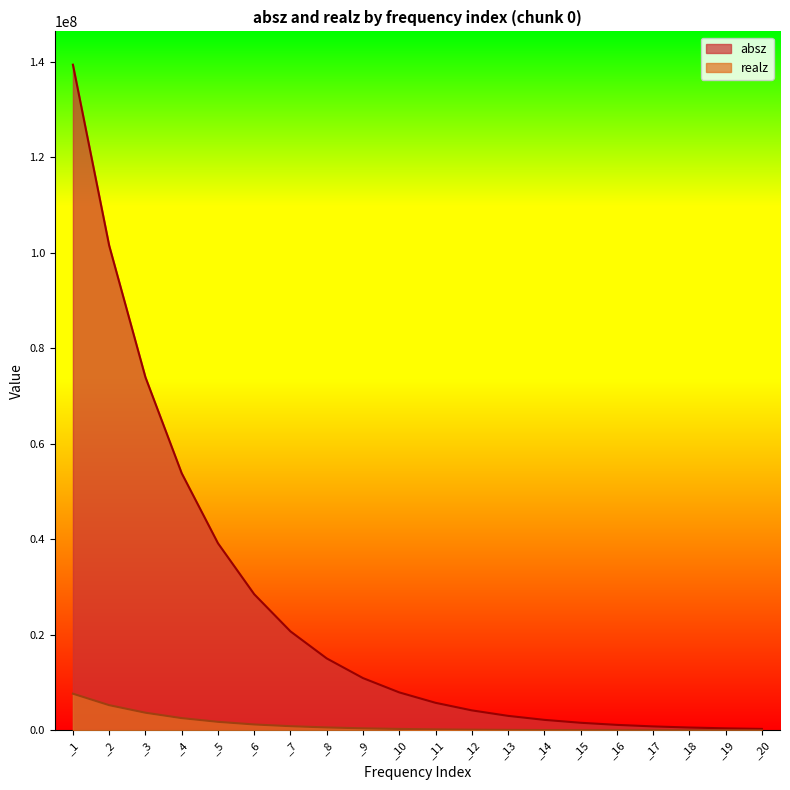

What is the smallest value displayed?

17209.3